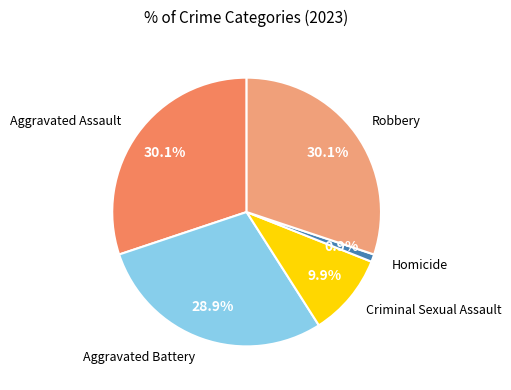

How many slices are in this pie chart?

5